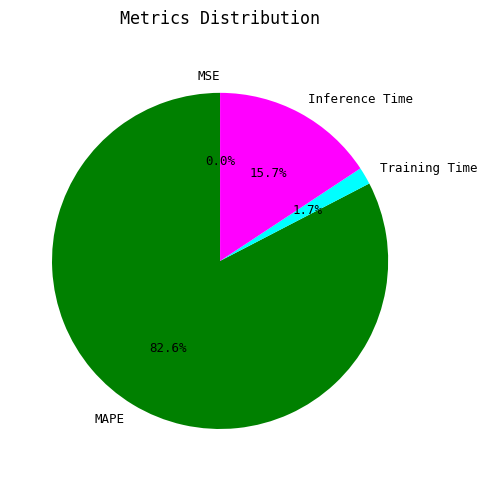

Is there a majority slice in this chart?

Yes